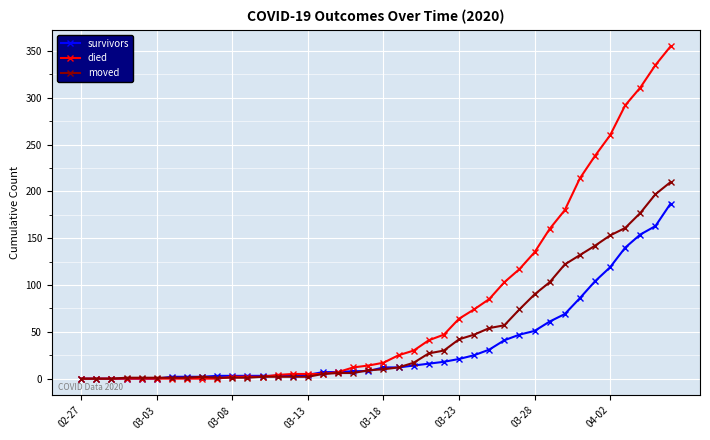

Rank the series by their maximum value, from lowest to highest.

survivors, moved, died